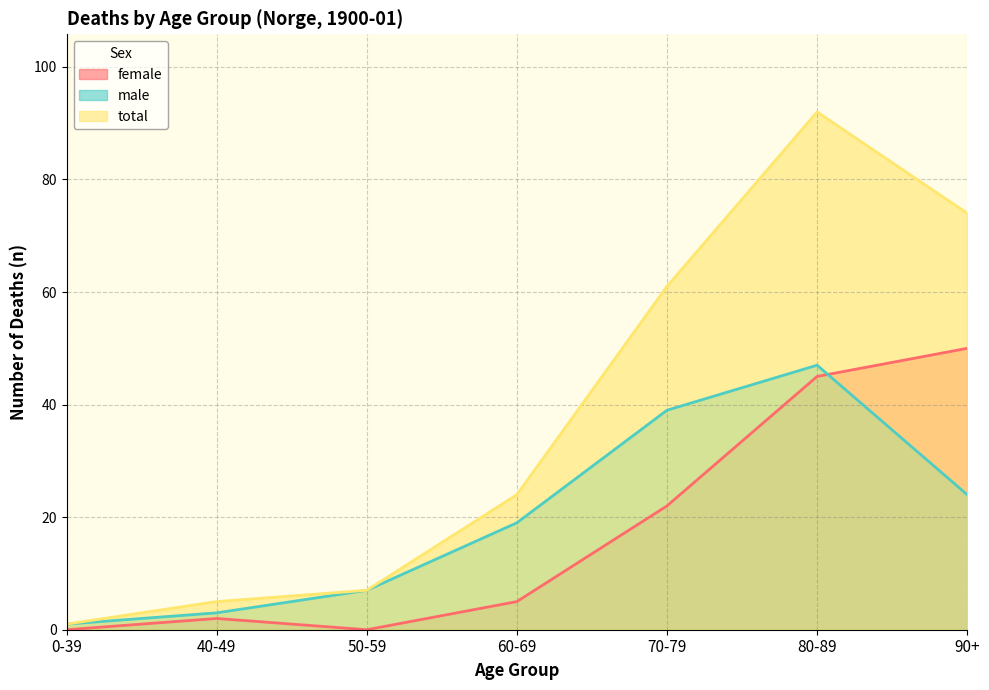

Does the chart display data point markers on the line(s)?

No